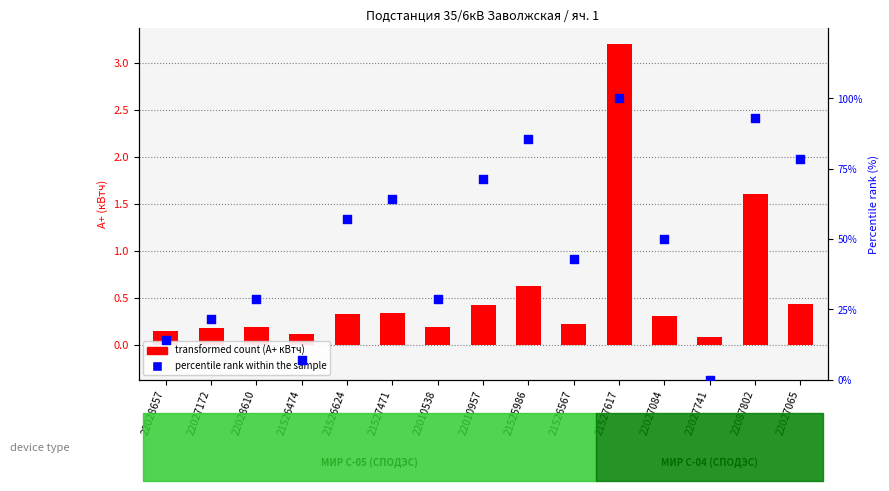

Which series contains the highest Y value?

percentile rank within the sample